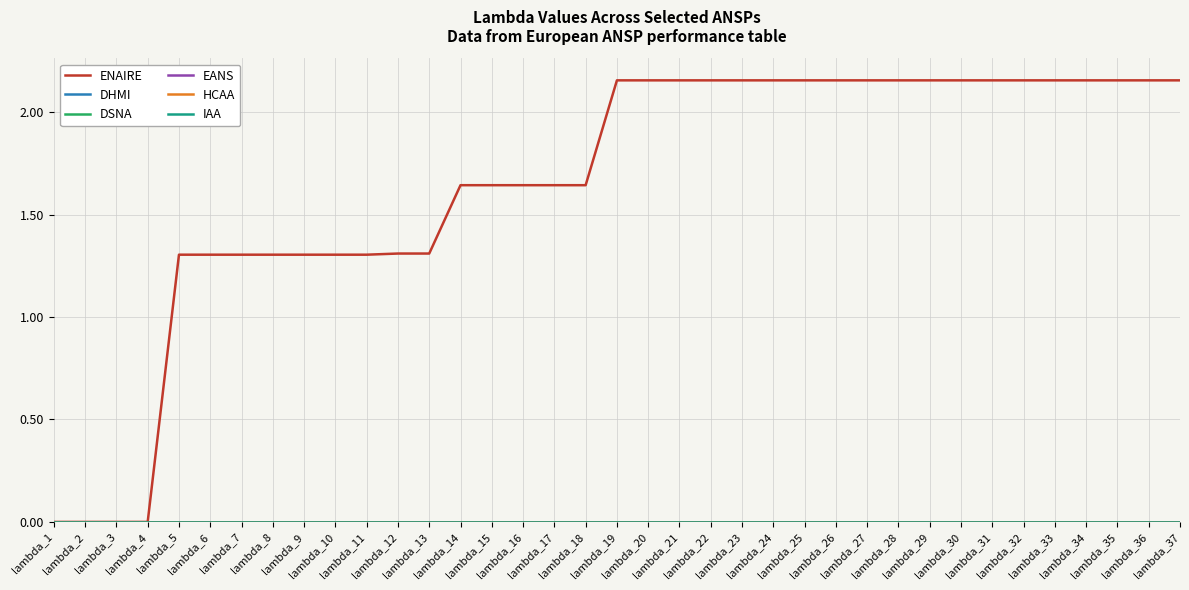

List the series in order of their peak value, highest first.

ENAIRE, DHMI, DSNA, EANS, HCAA, IAA